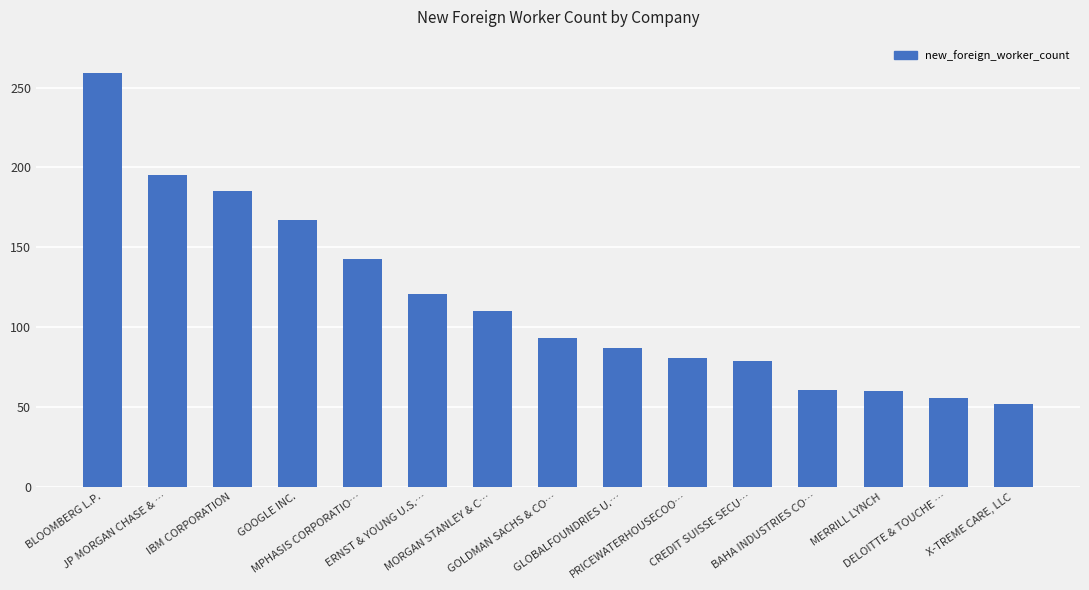

What is the label of the 8th bar from the right?

GOLDMAN SACHS & CO…